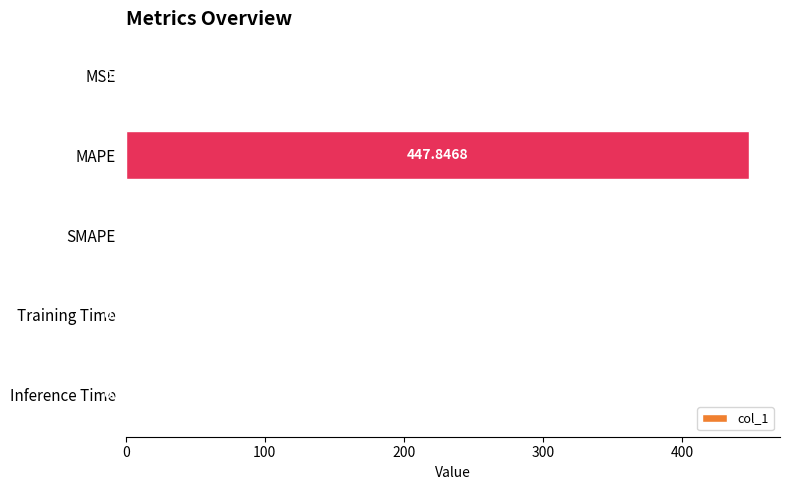

What is the change in value from MSE to Training Time?

-0.5